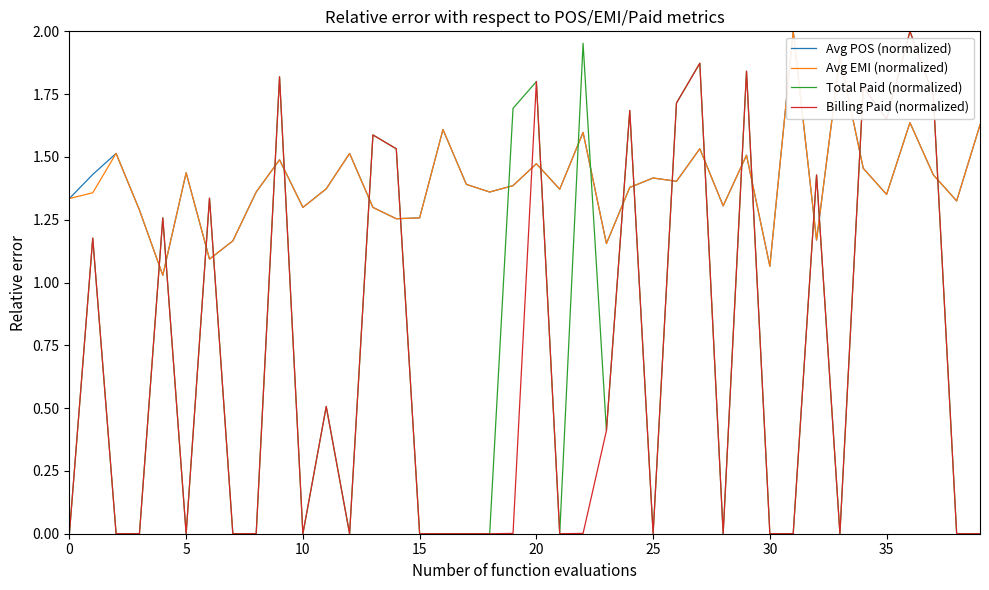

After their last crossing, which series has the higher values: Total Paid (normalized) or Avg EMI (normalized)?

Avg EMI (normalized)